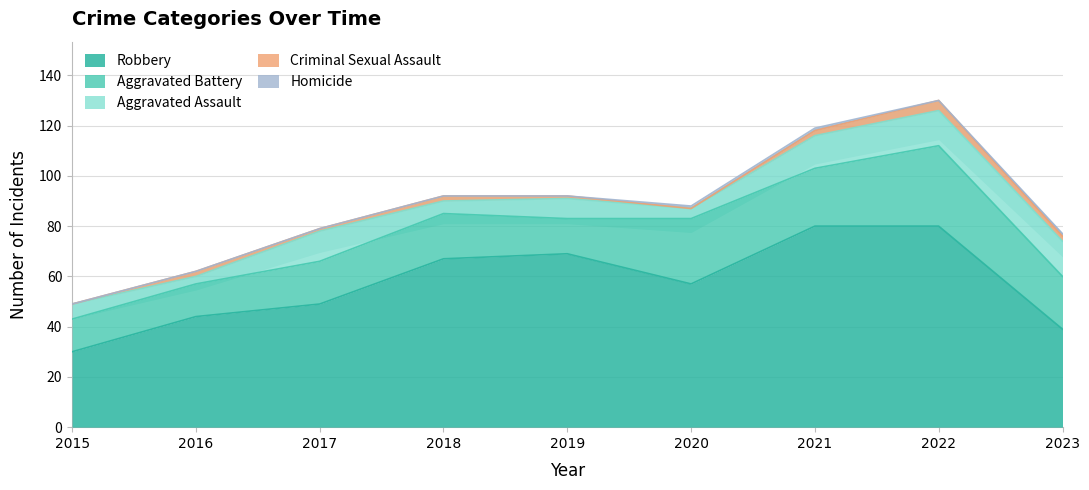

Rank the series at 2020 from lowest to highest value.

Criminal Sexual Assault, Homicide, Aggravated Assault, Aggravated Battery, Robbery